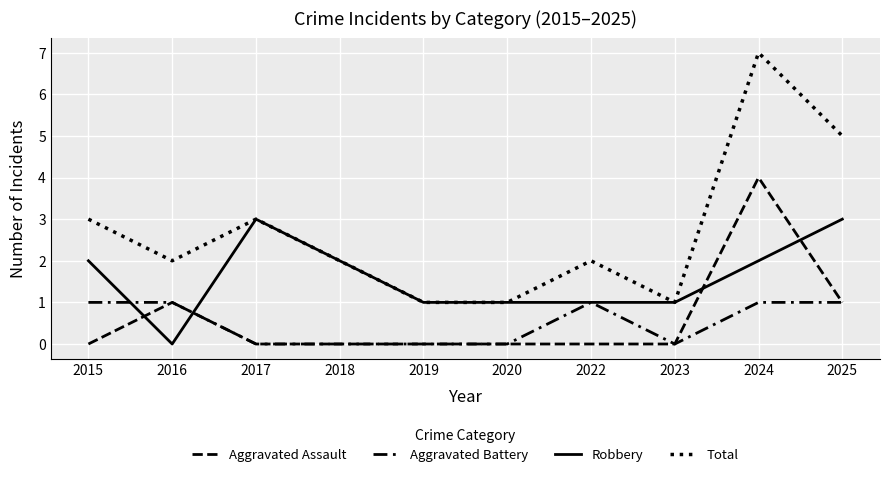

Does the chart display data point markers on the line(s)?

No